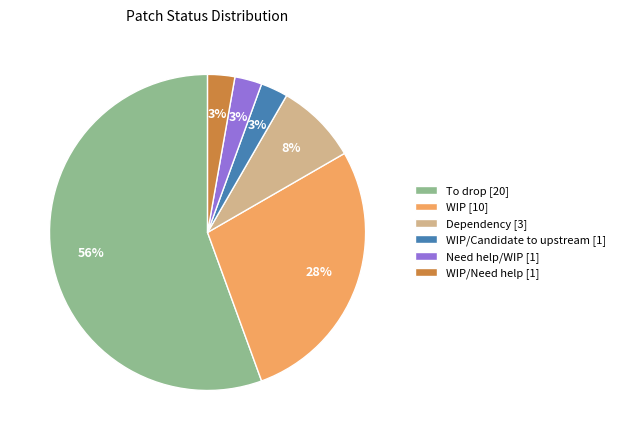

To the nearest percent, what percentage of the pie is Need help/WIP [1]?

3%